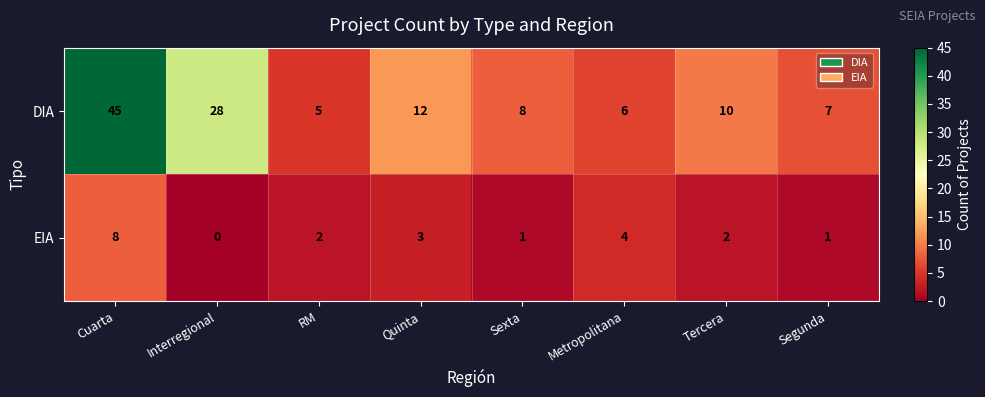

The value of EIA at Sexta is 0. True or false?

False